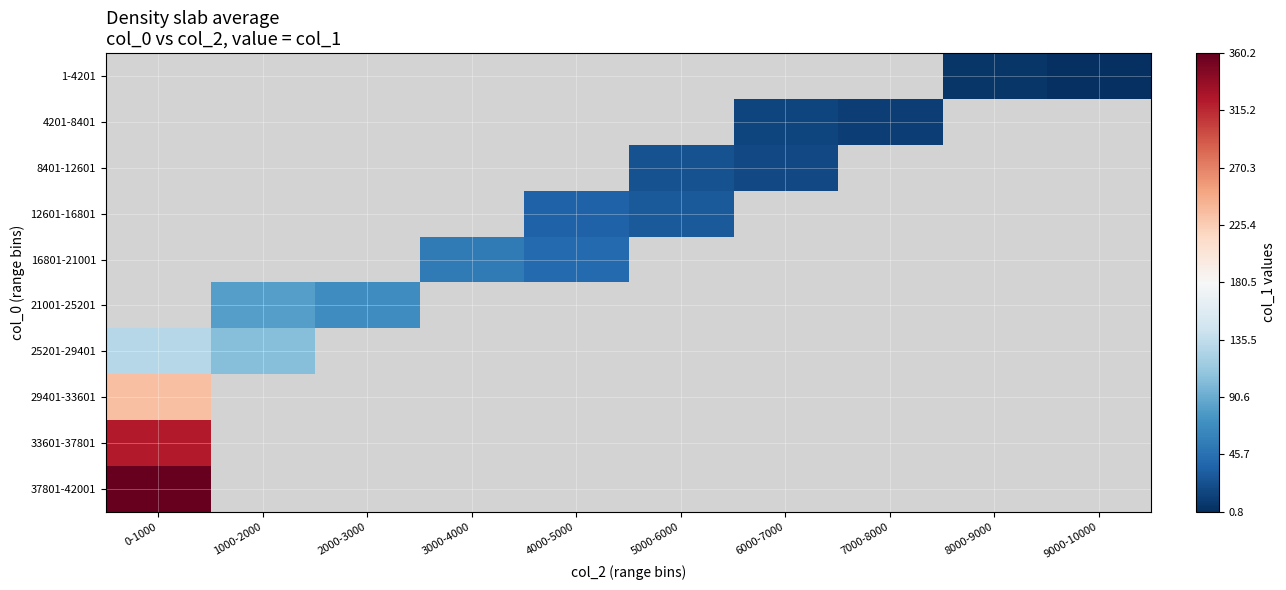

What is the maximum value for 37801-42001?

360.2